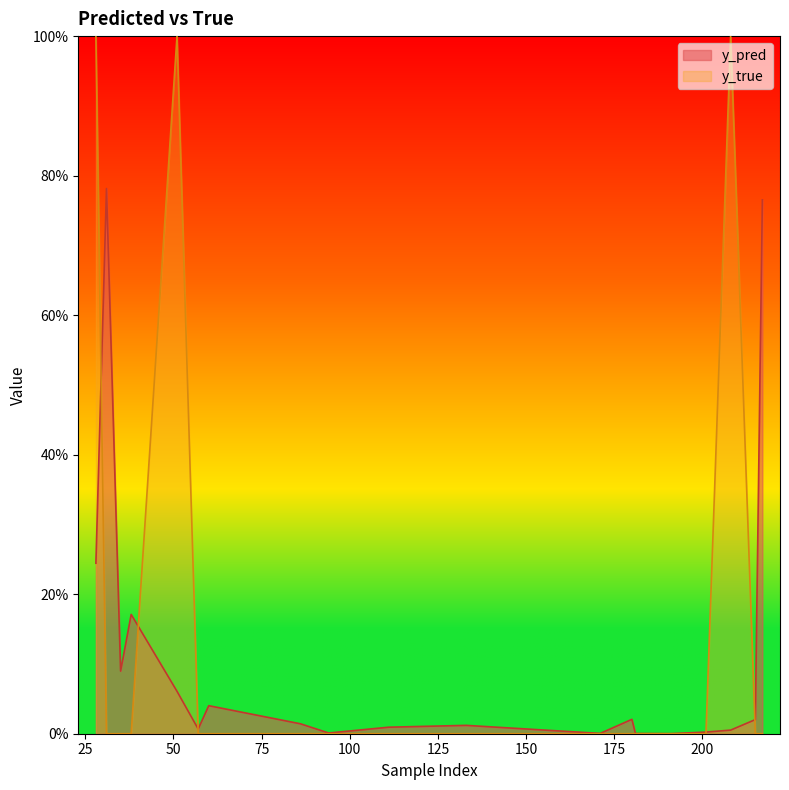

How many interior local peaks does the y_true series have?

2